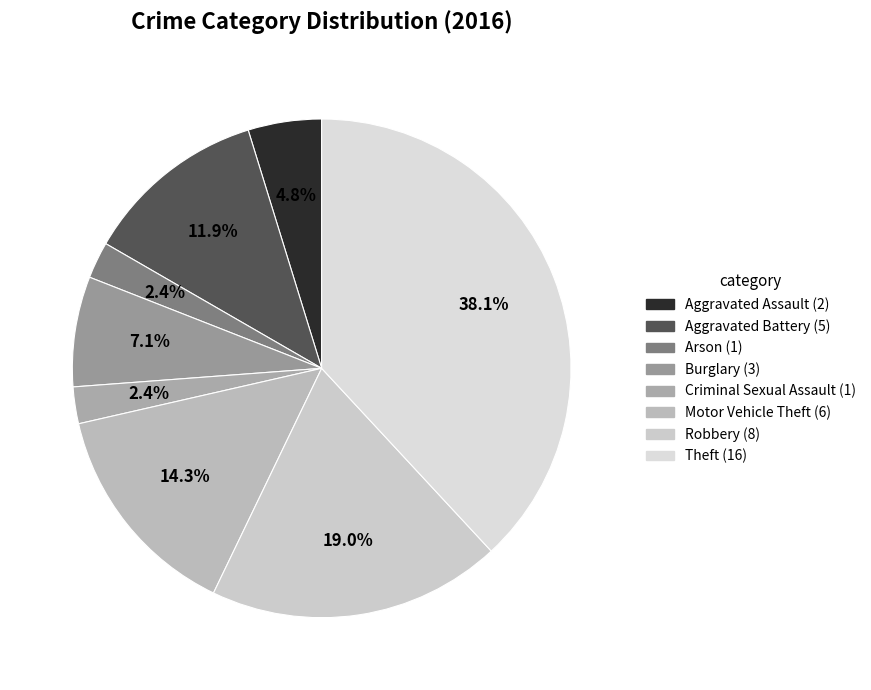

To the nearest percent, what is the difference between the Burglary and Motor Vehicle Theft slice percentages?

7%